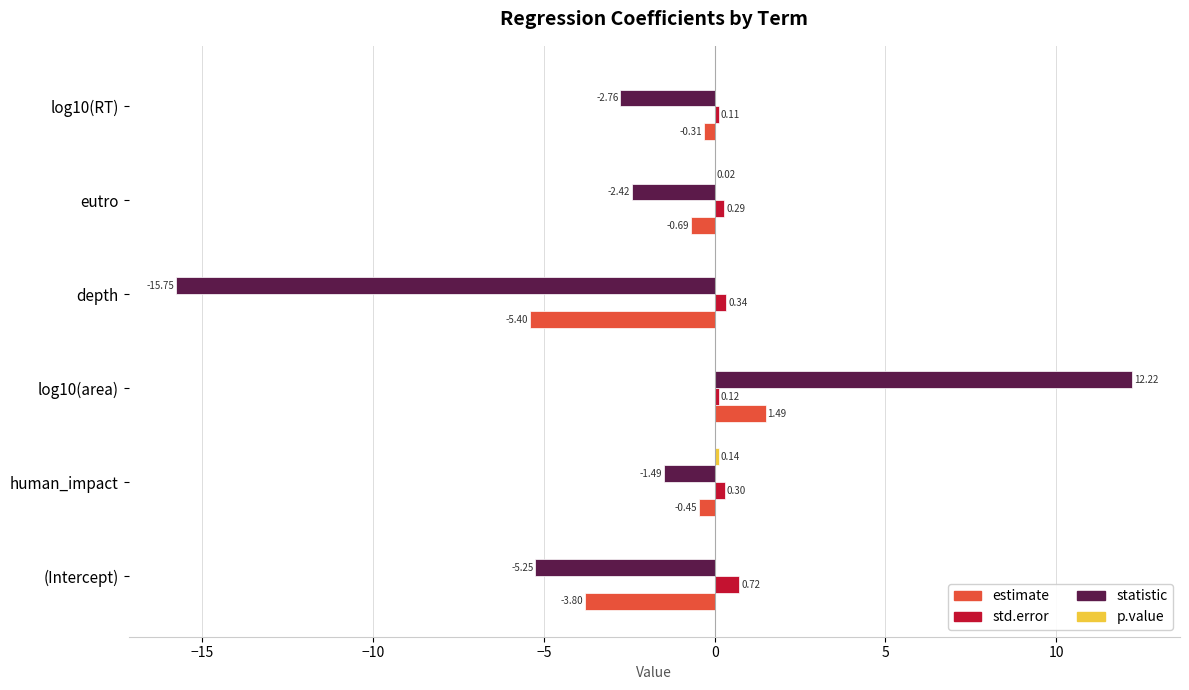

Which series changed the most between human_impact and log10(RT)?

statistic